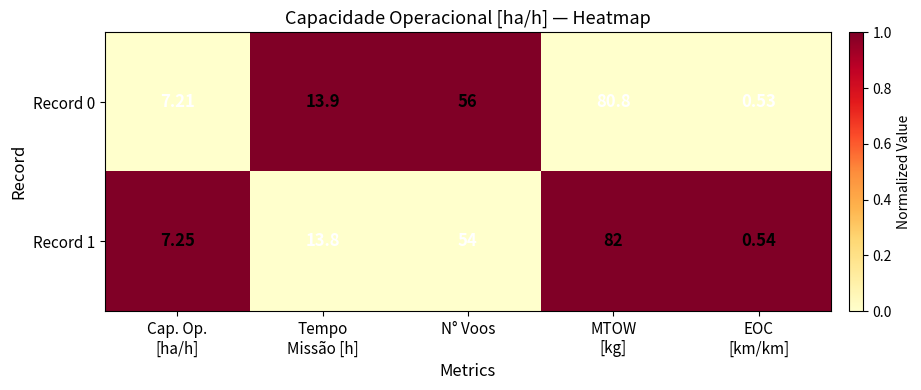

At which label is Record 1 closest to 41?

N° Voos